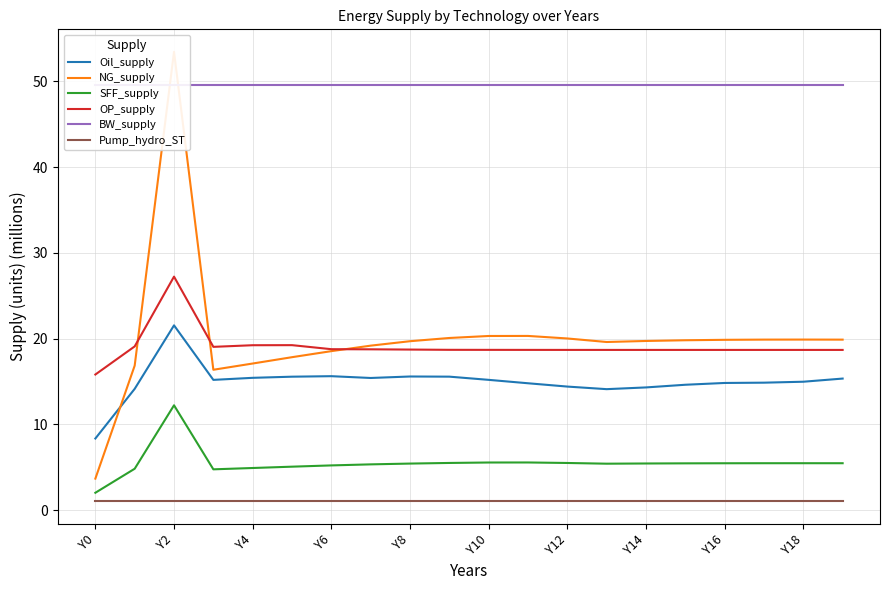

Which series has the largest total across all categories?

BW_supply